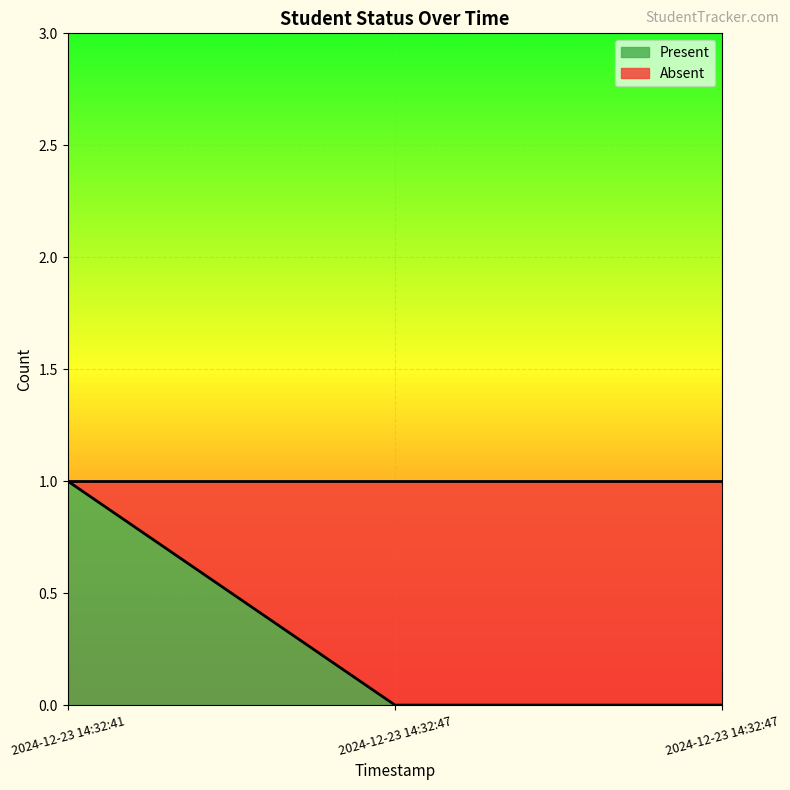

Count the values in the range 0 to 1.

3